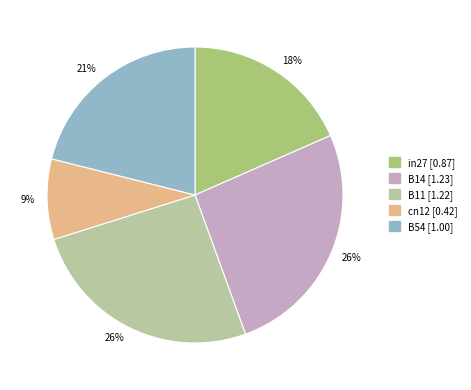

To the nearest percent, what is the average slice percentage?

20%